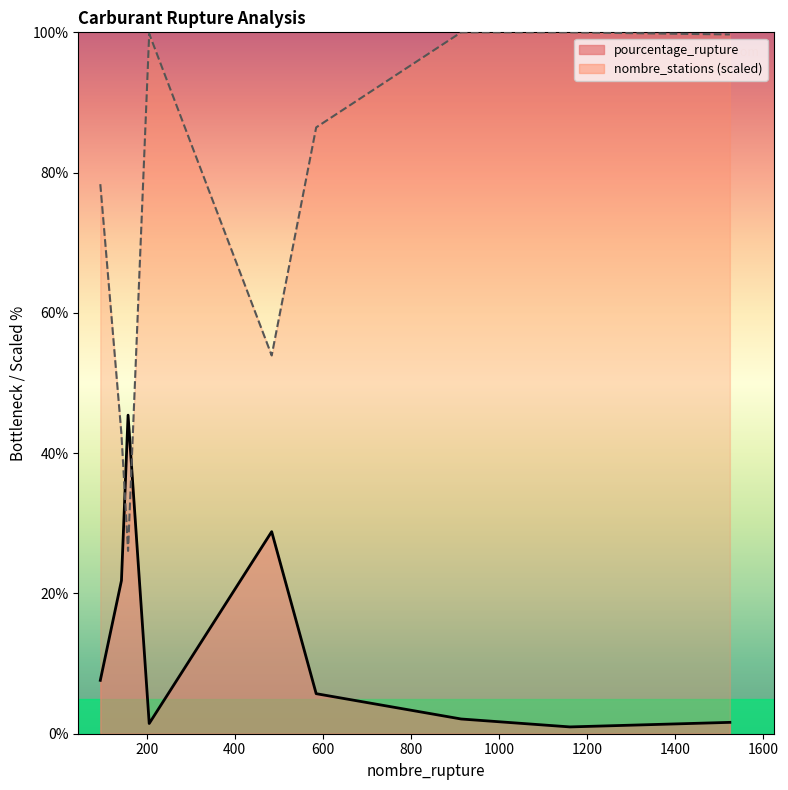

List the series in order of their peak value, lowest first.

pourcentage_rupture, nombre_stations